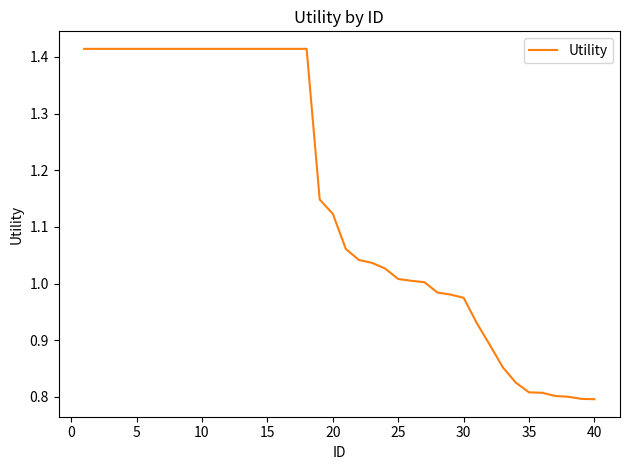

What is the difference between the maximum and minimum values?

0.6